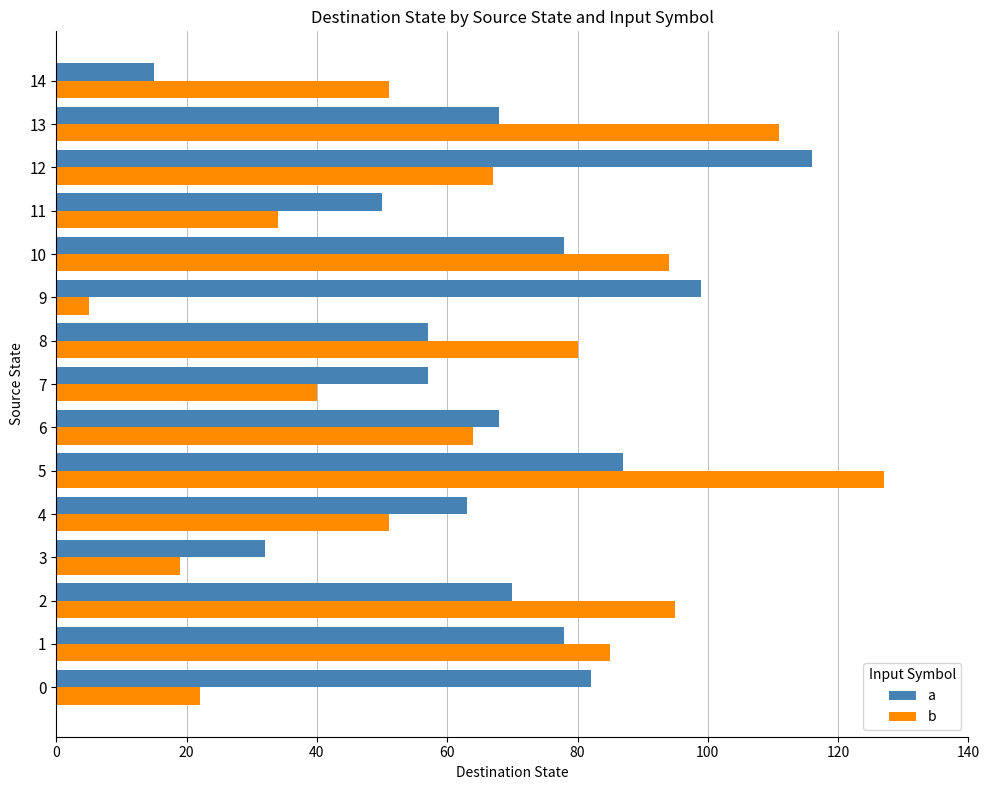

Which category has the highest value in the b series?

5